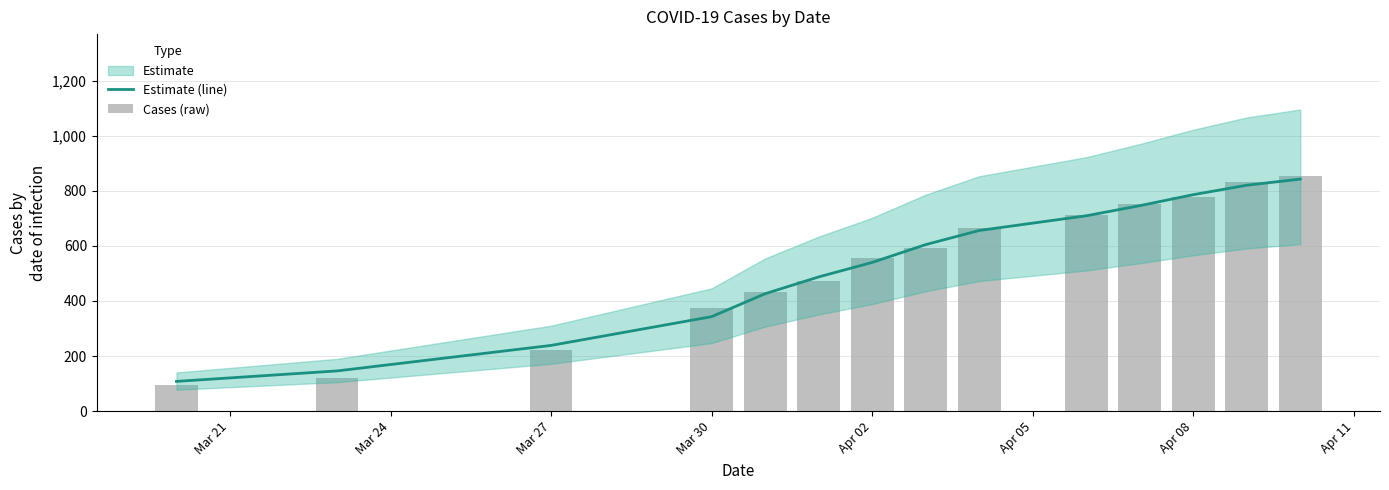

Reading left to right, transcribe all the data shown in this chart.

Estimate (line): 108.0	146.0	238.7	343.0	426.3	487.3	540.0	604.7	656.0	709.3	746.0	786.0	820.3	842.5
Cases (raw): 96.0	120.0	222.0	374.0	433.0	472.0	557.0	591.0	666.0	711.0	751.0	776.0	831.0	854.0